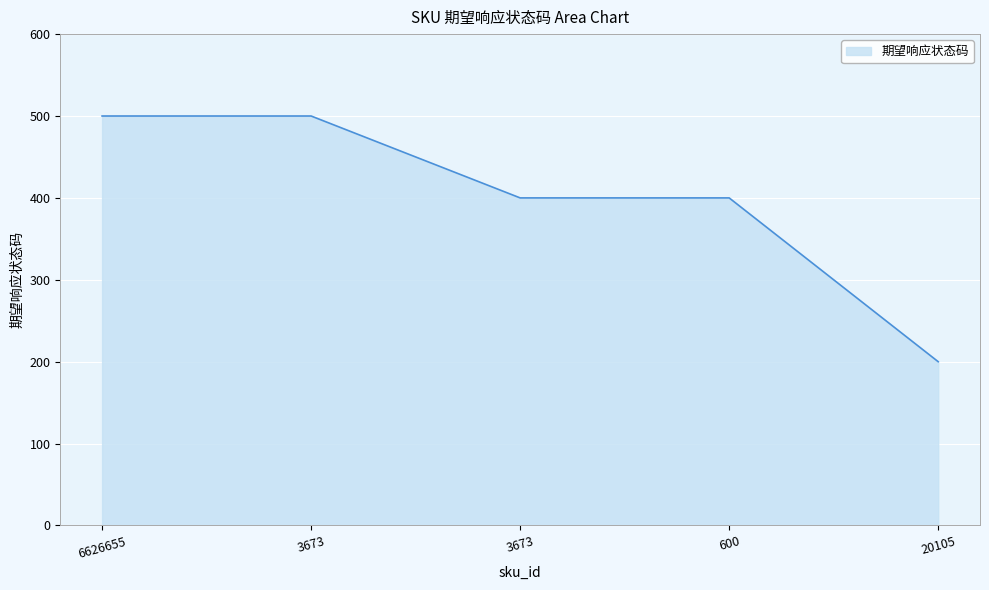

What is the smallest value displayed?

200